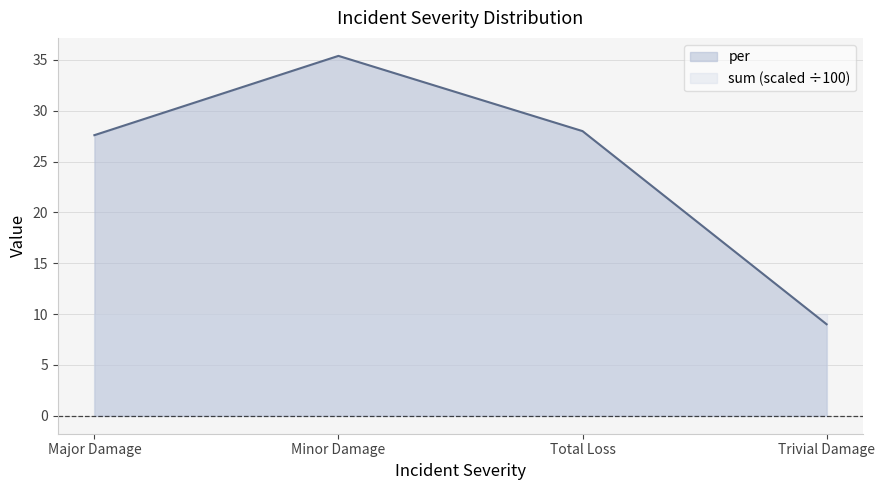

True or false: the data shows 27.6 at Major Damage.

True